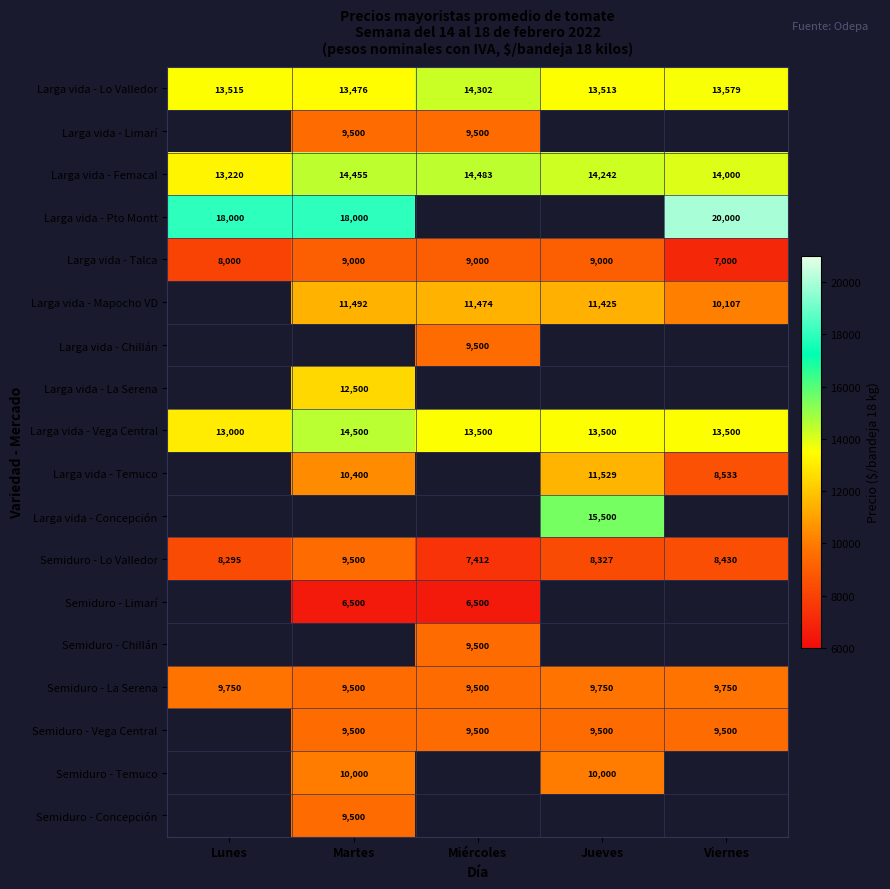

Which has a higher value, Miércoles or Martes?

Miércoles